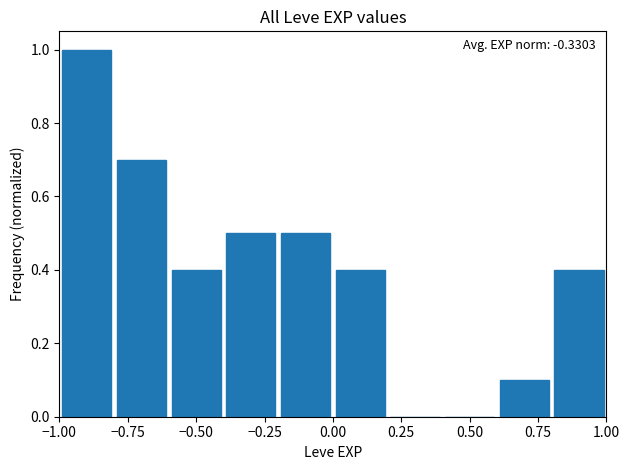

Over which range of the x-axis is the bar tallest?

-1.0 to -0.8